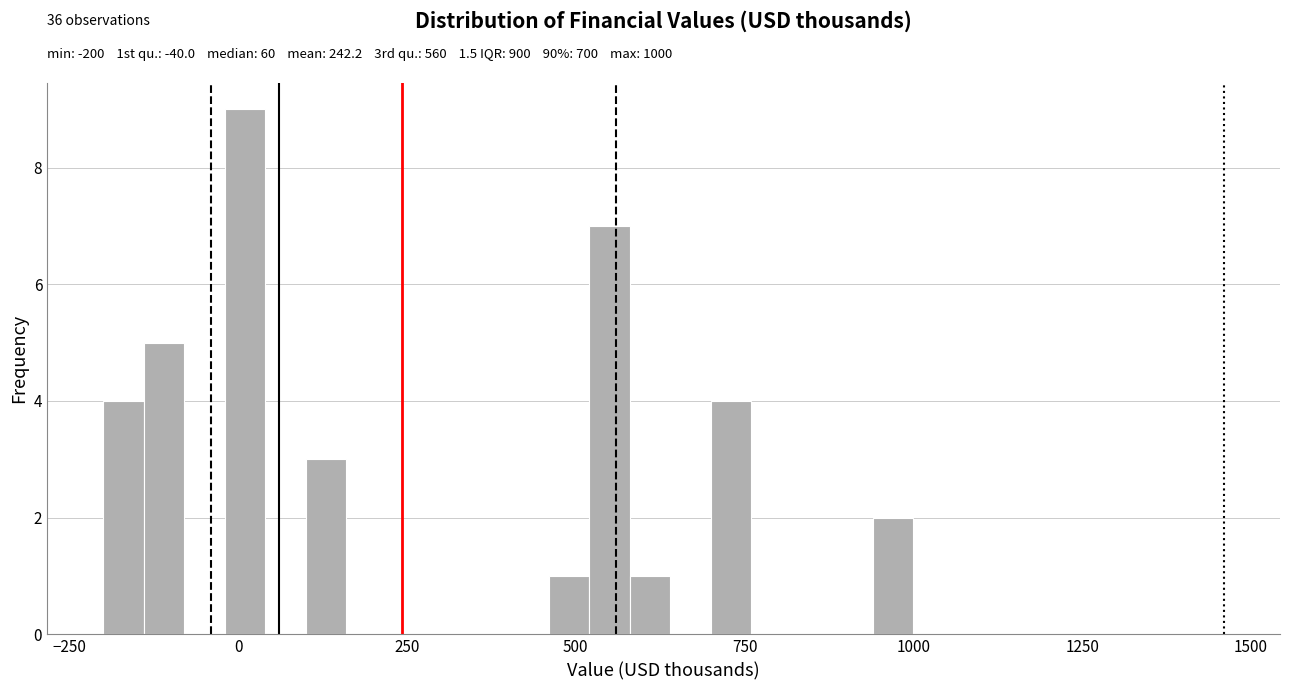

Read against the x-axis, roughly where is the centre of the tallest bar?

0